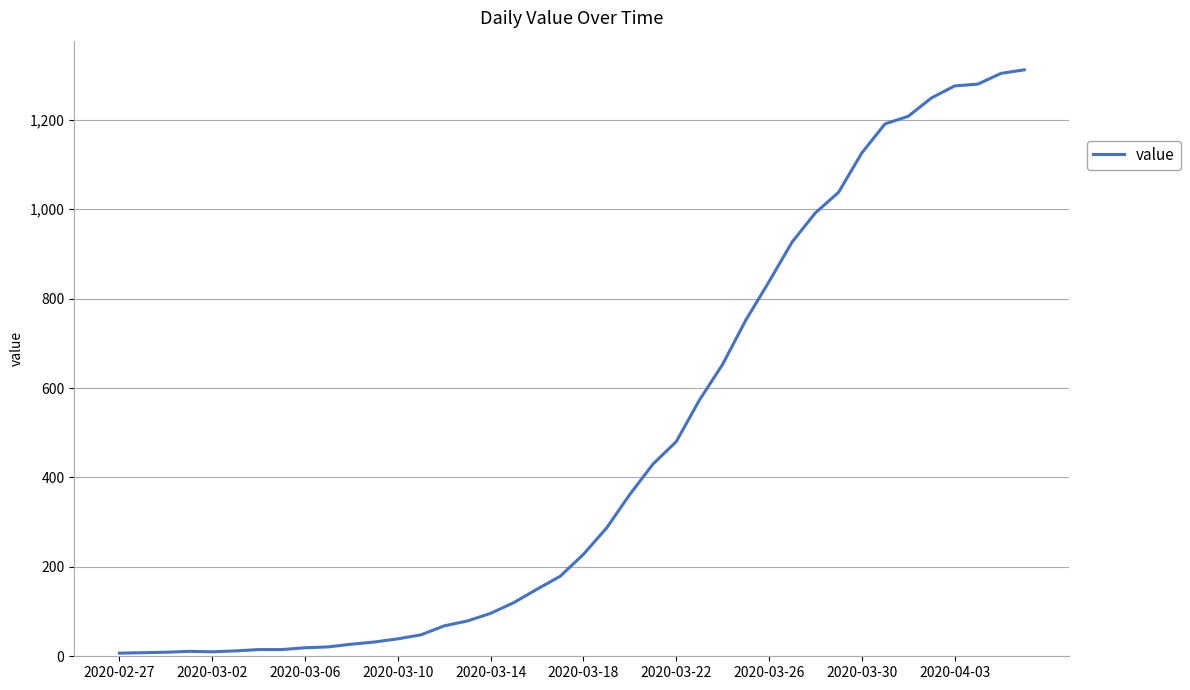

What is the difference between the maximum and minimum values?

1305